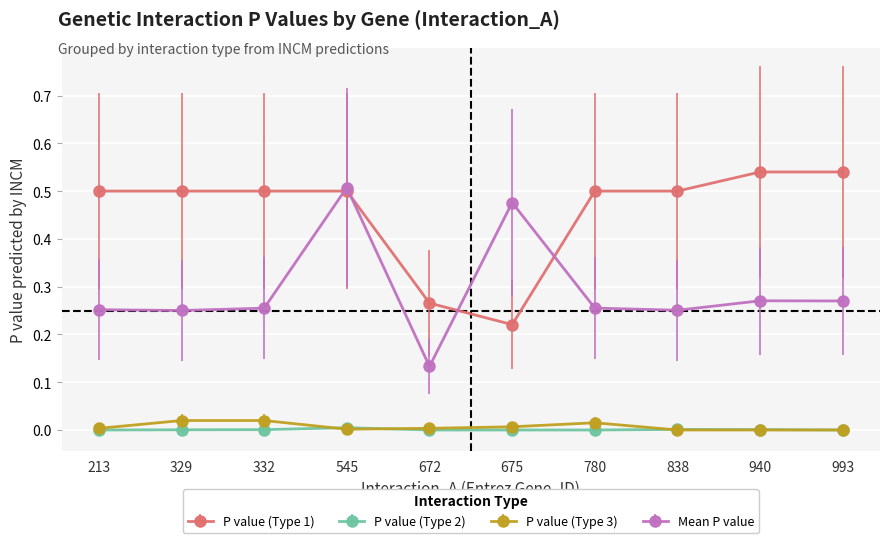

At which category is the sum across all series the highest?

545